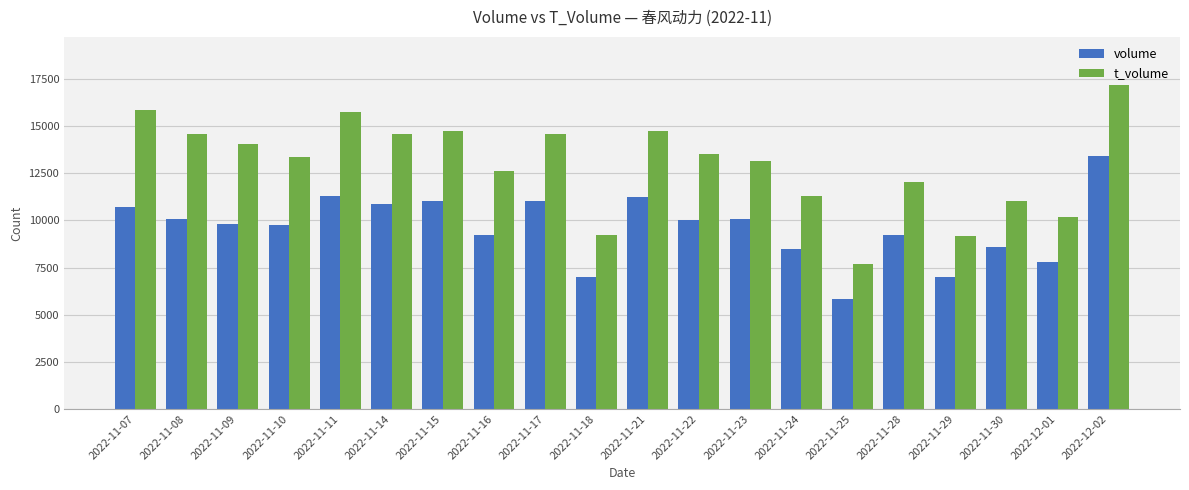

What is the average value of the t_volume series?

12960